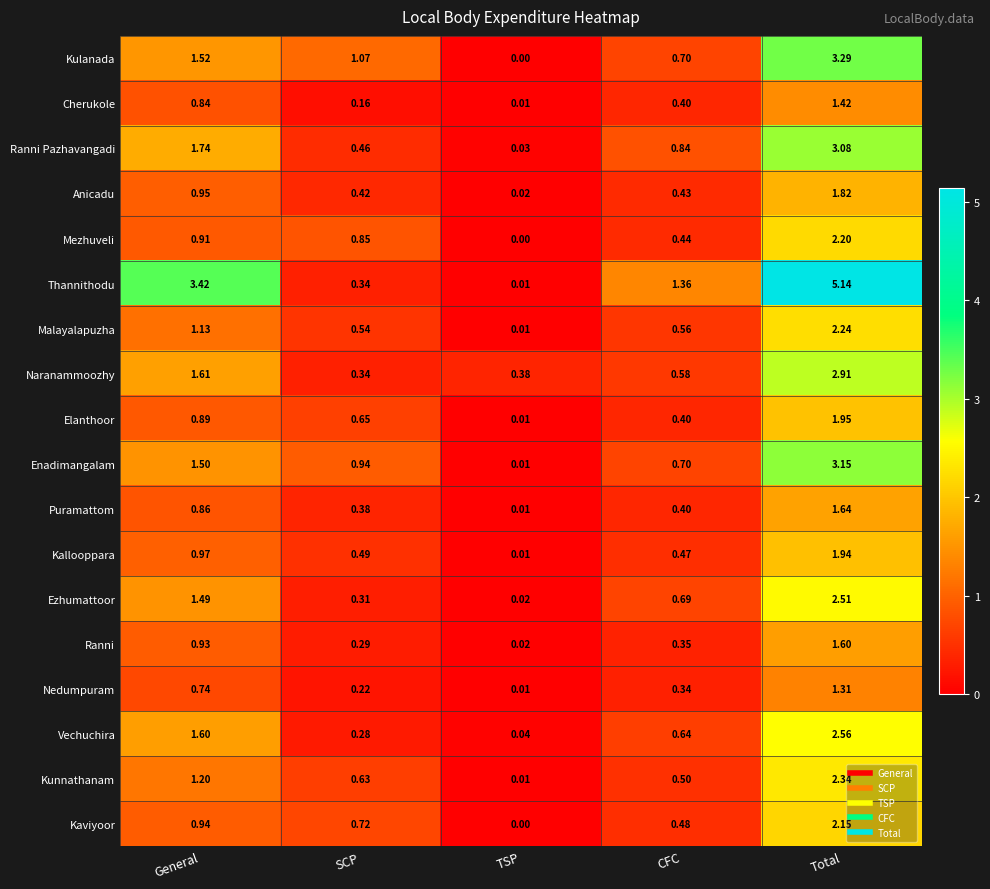

Which category has the highest value in the Enadimangalam series?

Total